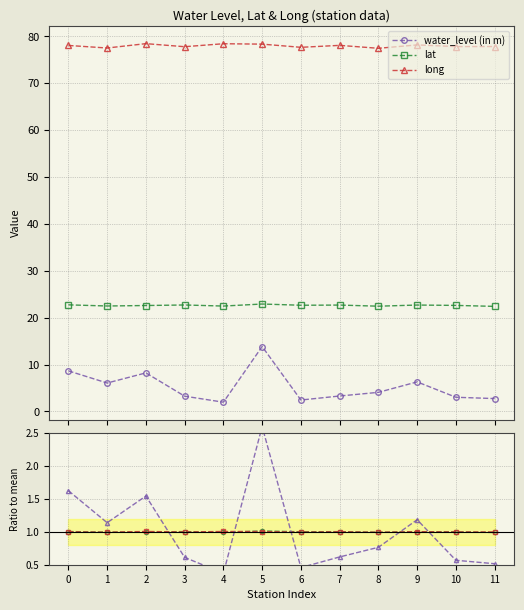

True or false: long / mean(long) and water_level (in m) intersect in this chart.

False